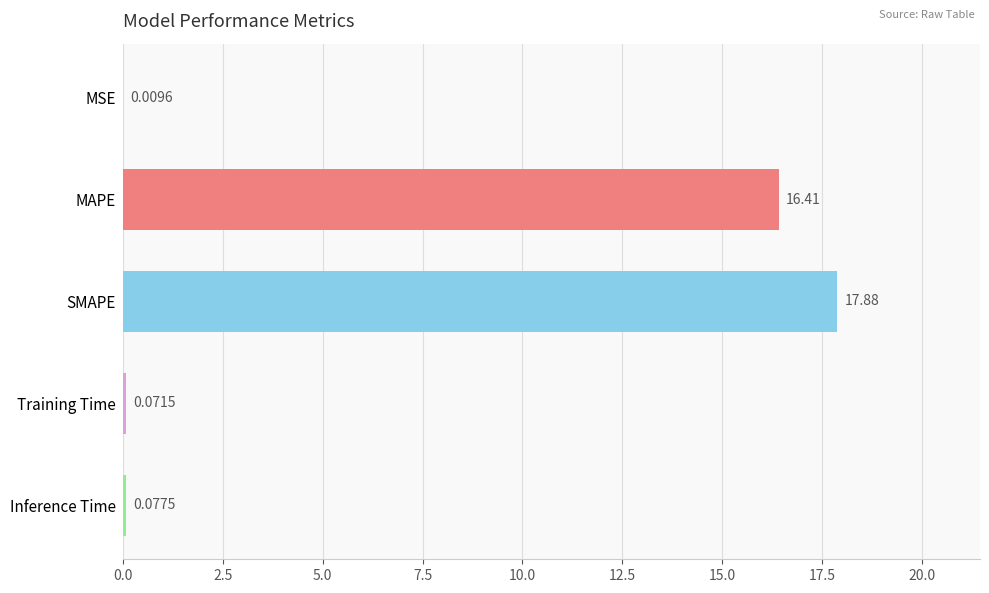

What is the change in value from MSE to MAPE?

+16.4